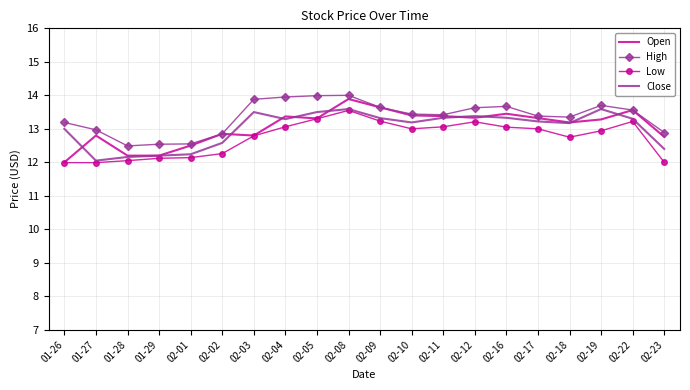

What is the minimum value shown in the chart?

12.0